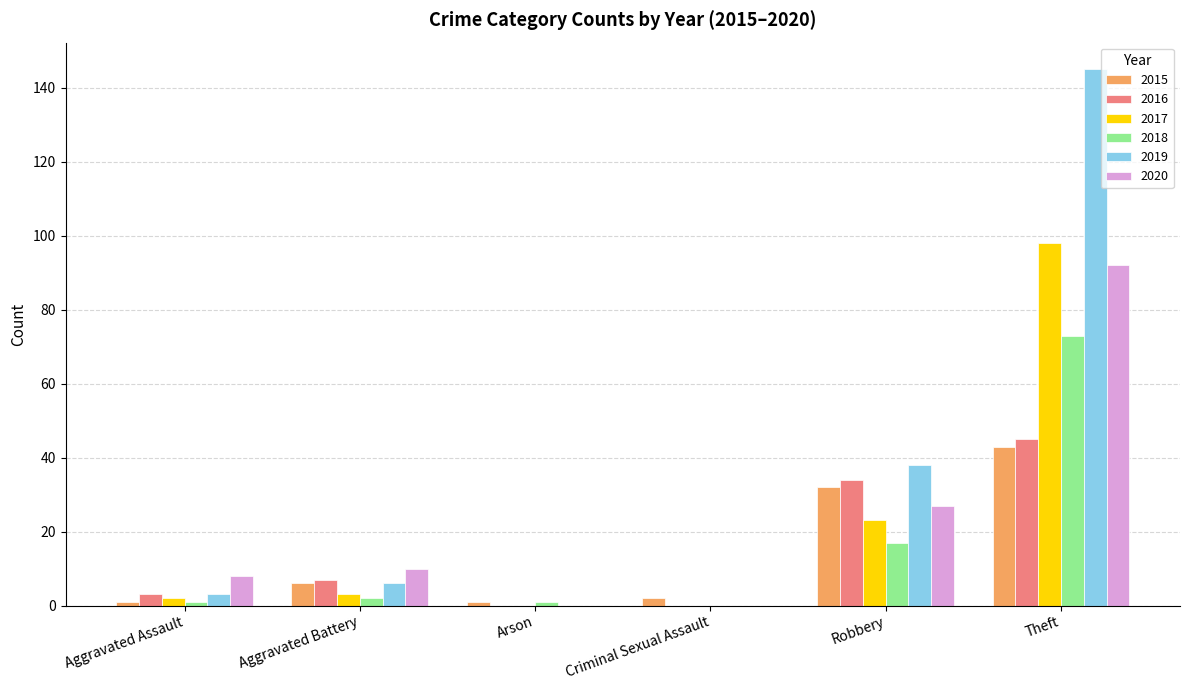

The value of 2018 at Criminal Sexual Assault is -51. True or false?

False